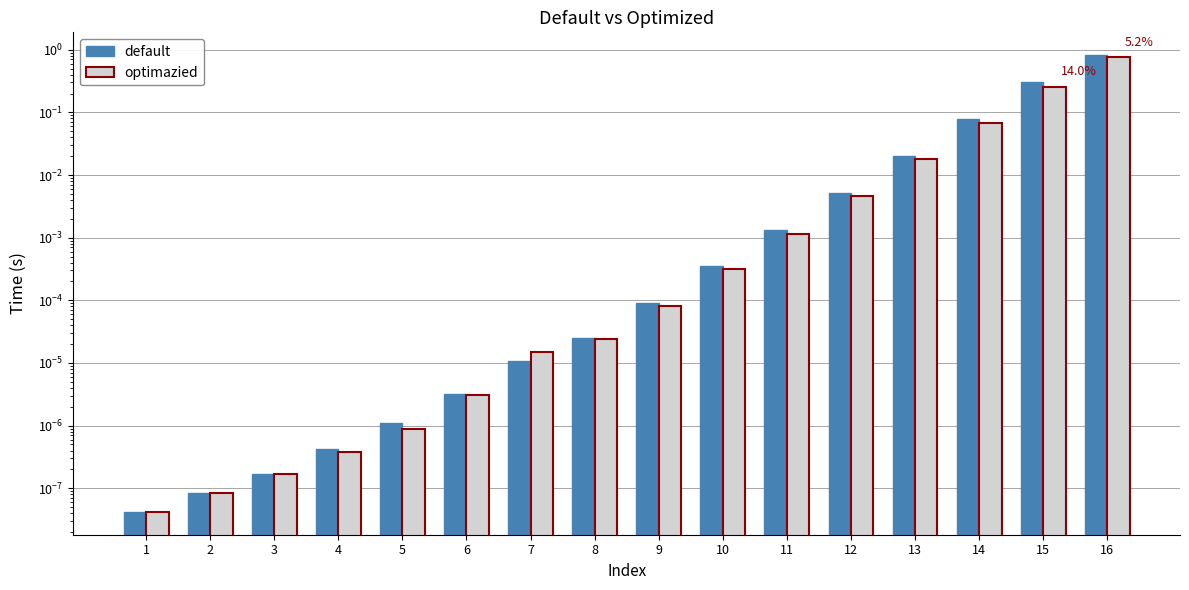

Between 2 and 11, which is larger?

11